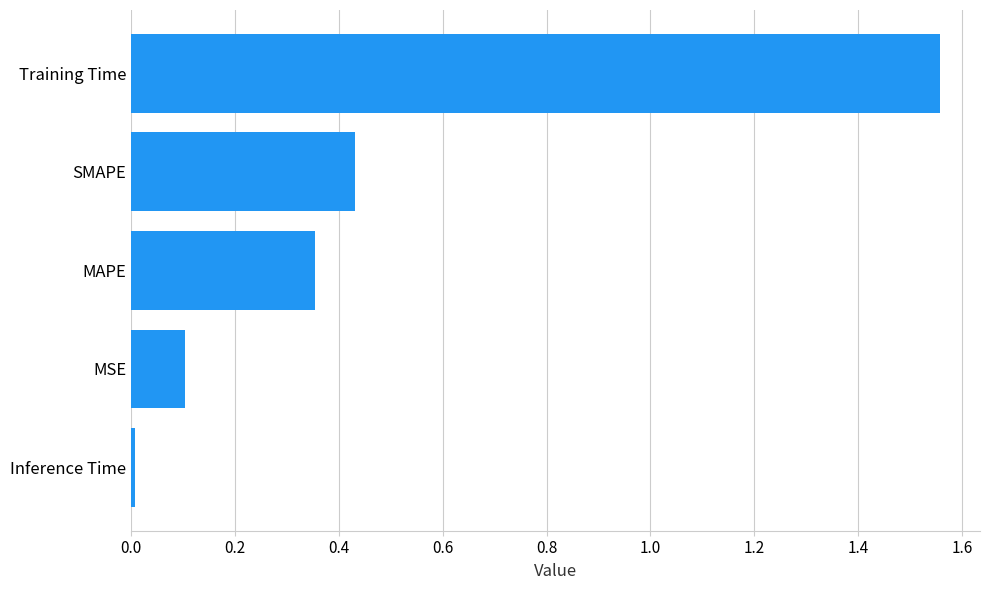

At which category does the chart reach its peak across all series?

Training Time